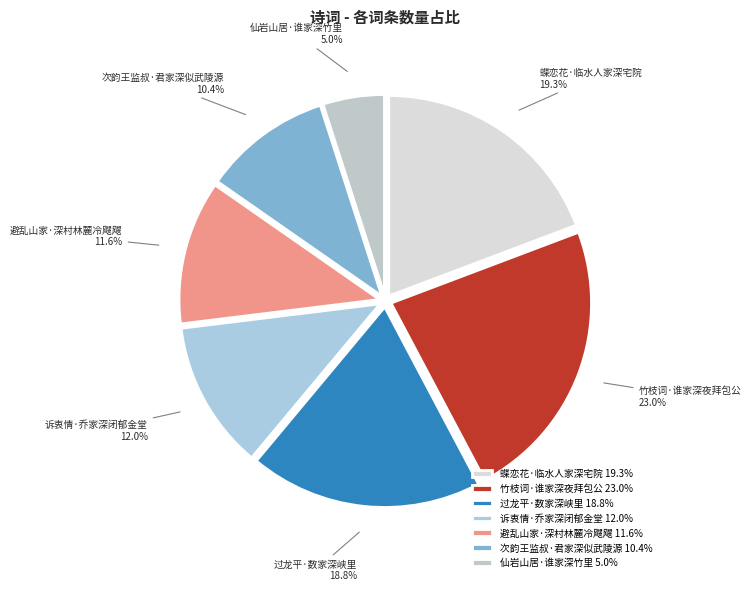

Which slice is the smallest?

仙岩山居·谁家深竹里